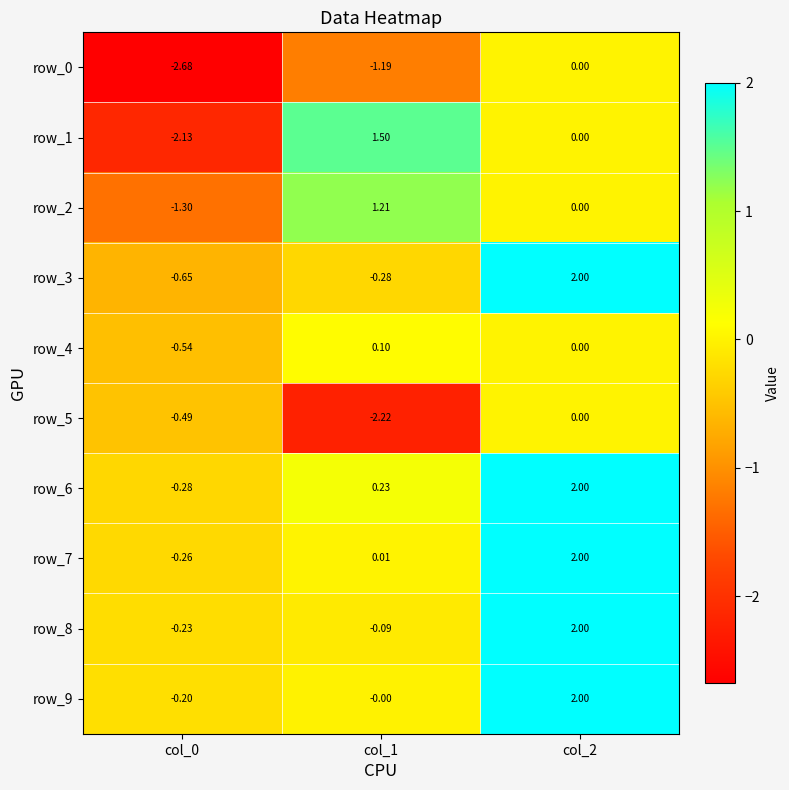

Is the value of row_4 at col_2 greater than the value of row_8 at col_1?

Yes